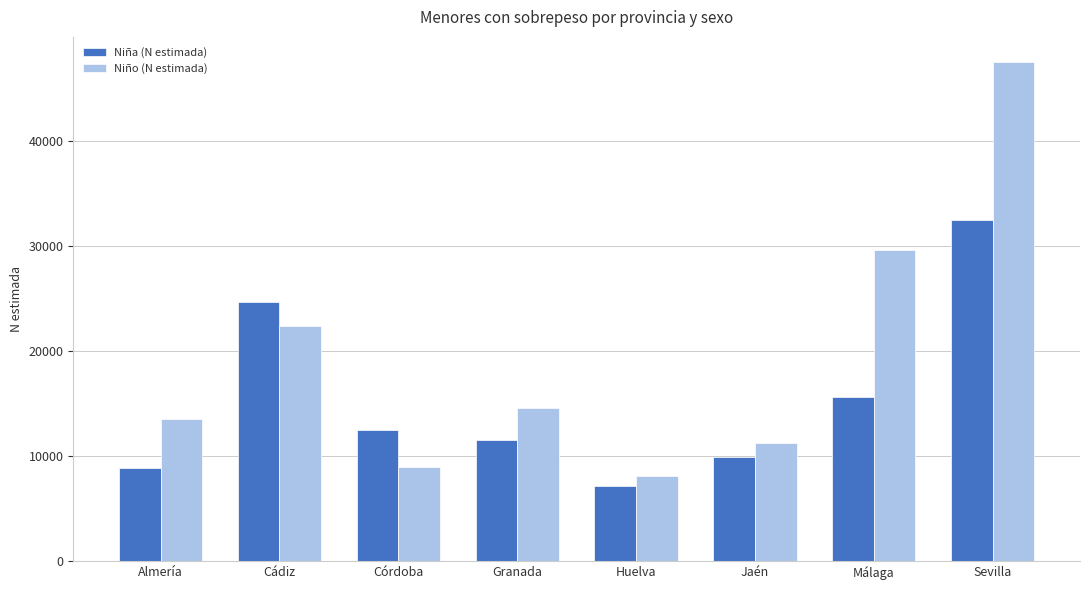

Which series has the largest total across all categories?

Niño (N estimada)